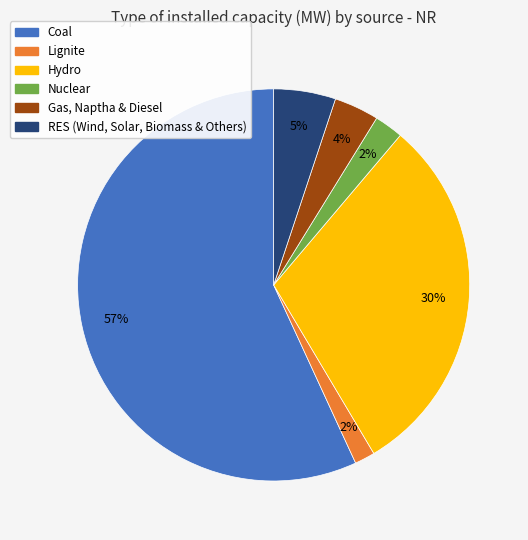

Count the number of slices in the pie.

6